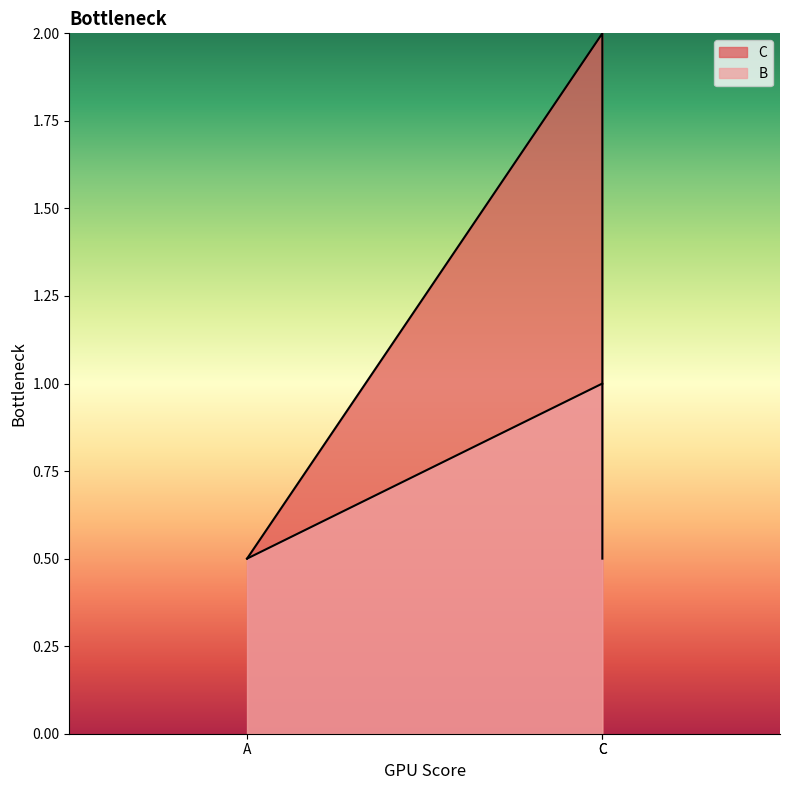

Which series has the widest spread of values?

C